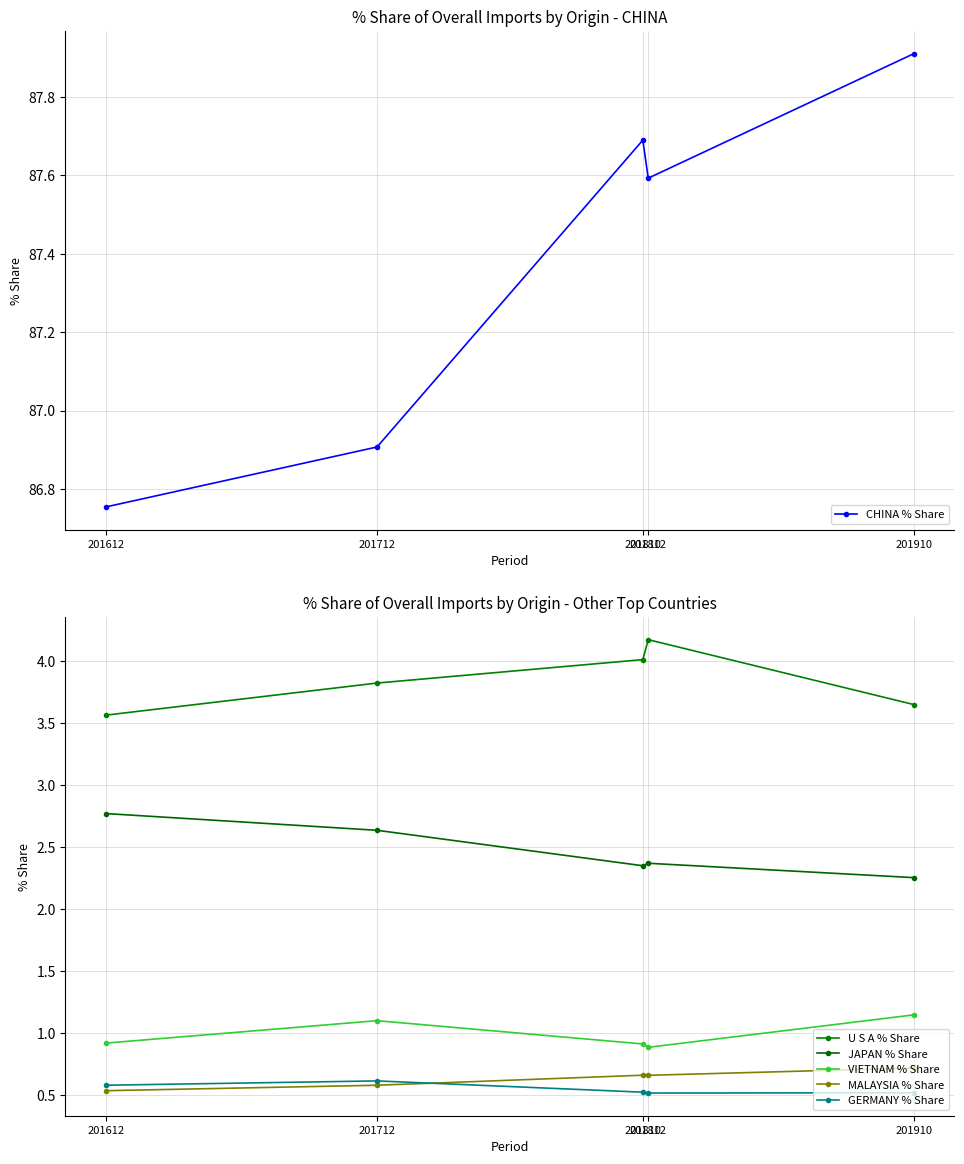

True or false: U S A % Share and VIETNAM % Share intersect in this chart.

False